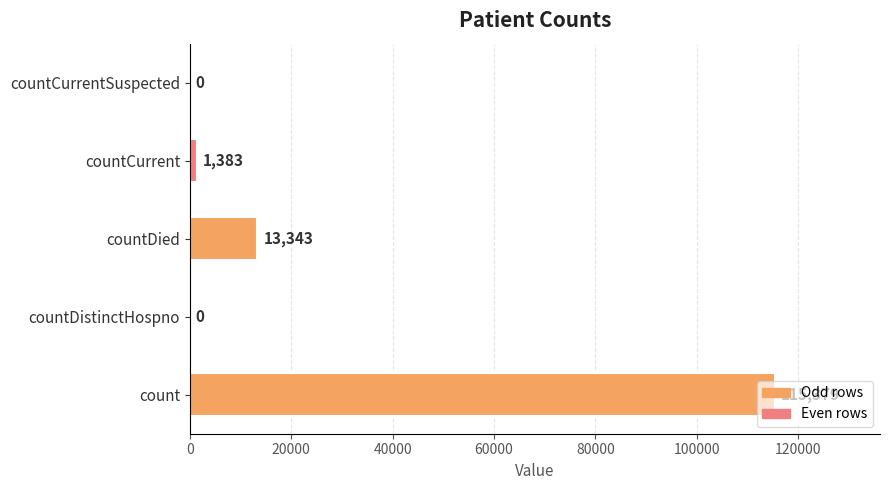

What is the sum of all values?

130105